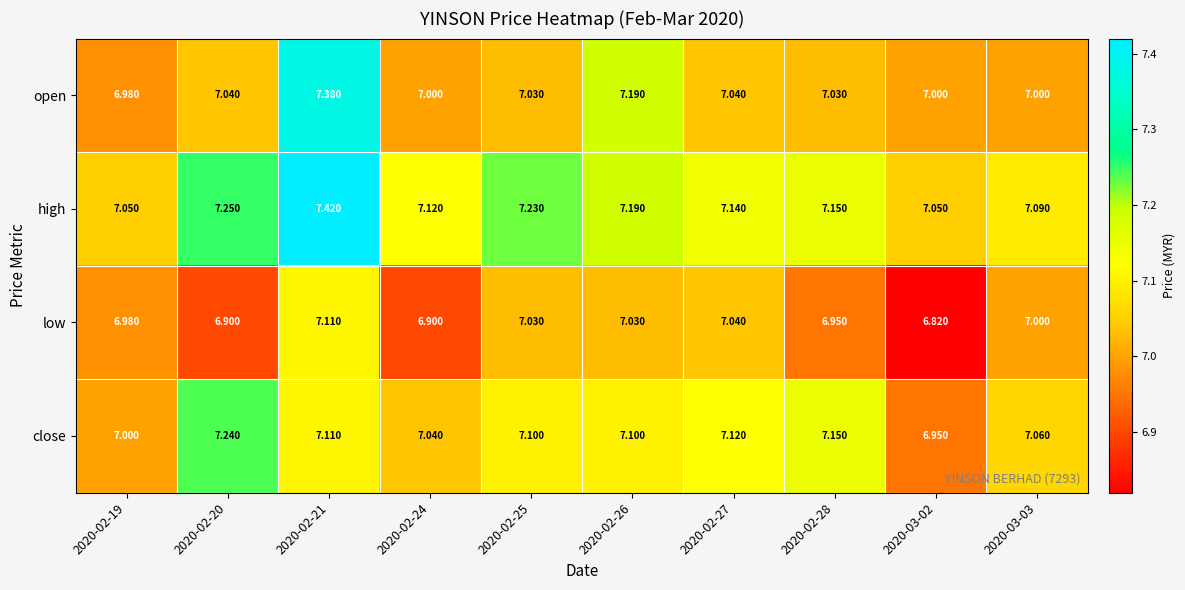

Between 2020-02-21 and 2020-03-03, which series saw the biggest shift?

open